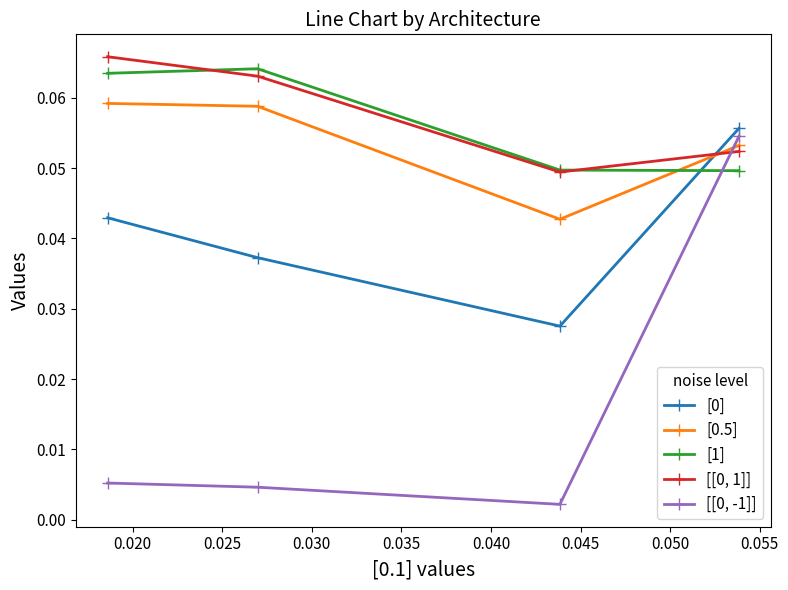

Which series has the widest spread of values?

[[0, -1]]